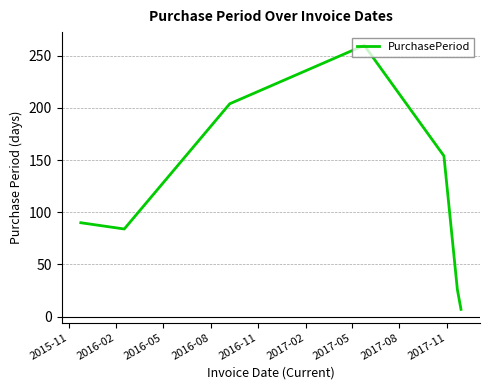

What is the difference between the maximum and minimum values?

253